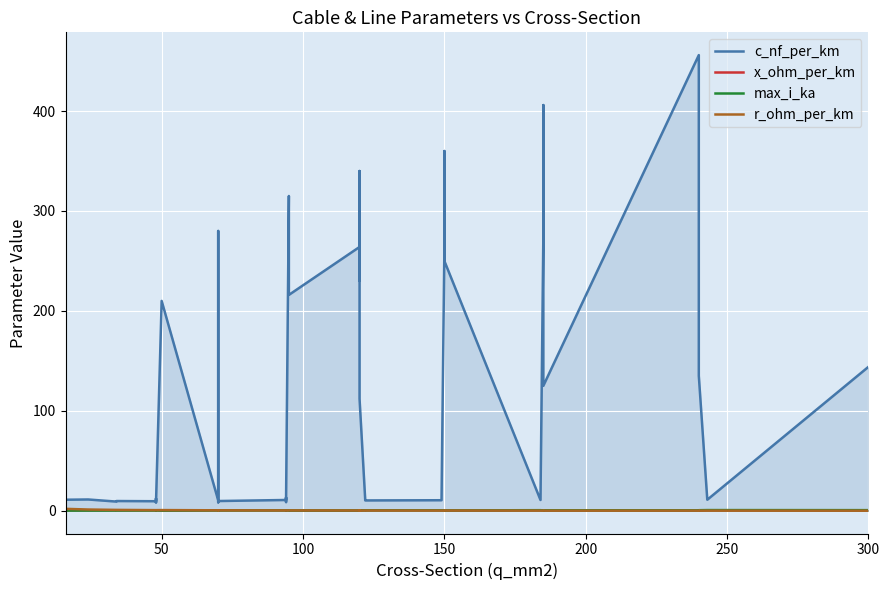

Which series has the largest total across all categories?

c_nf_per_km